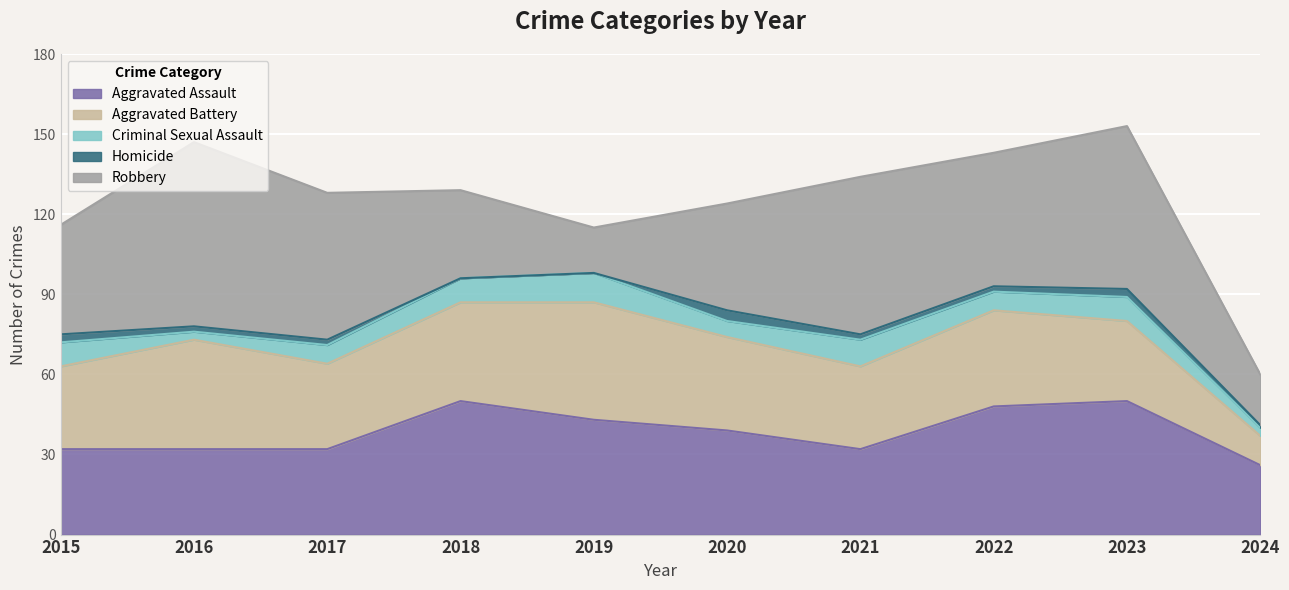

Between 2021 and 2016, which is larger?

2021